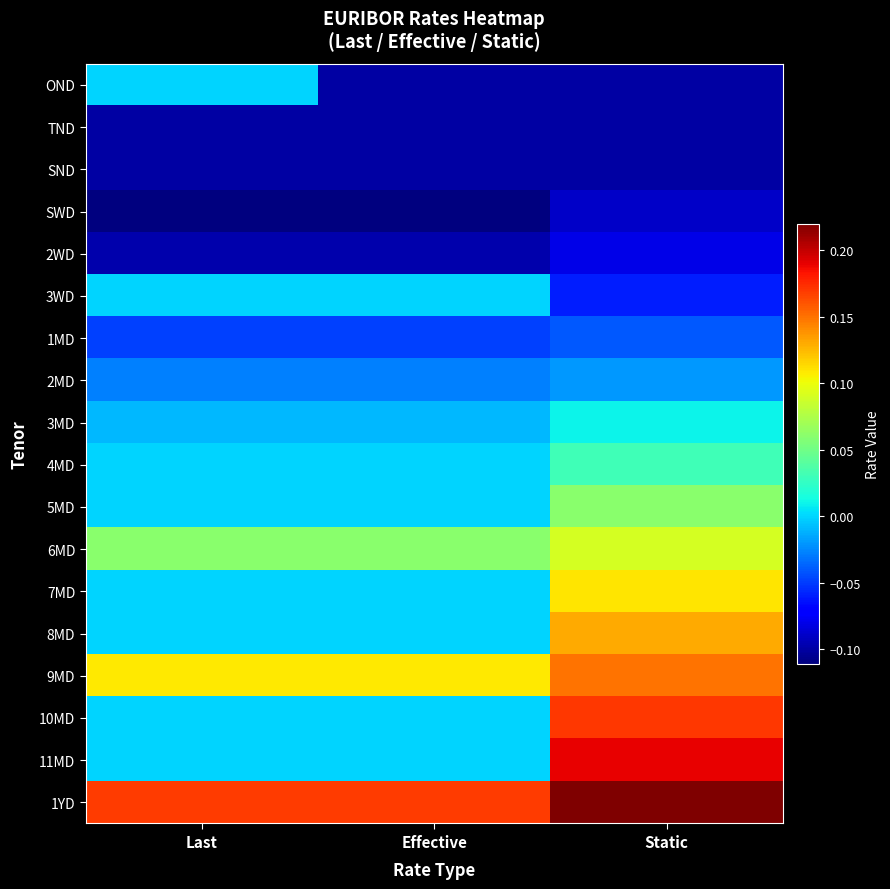

Which label corresponds to the smallest value in the chart?

Last